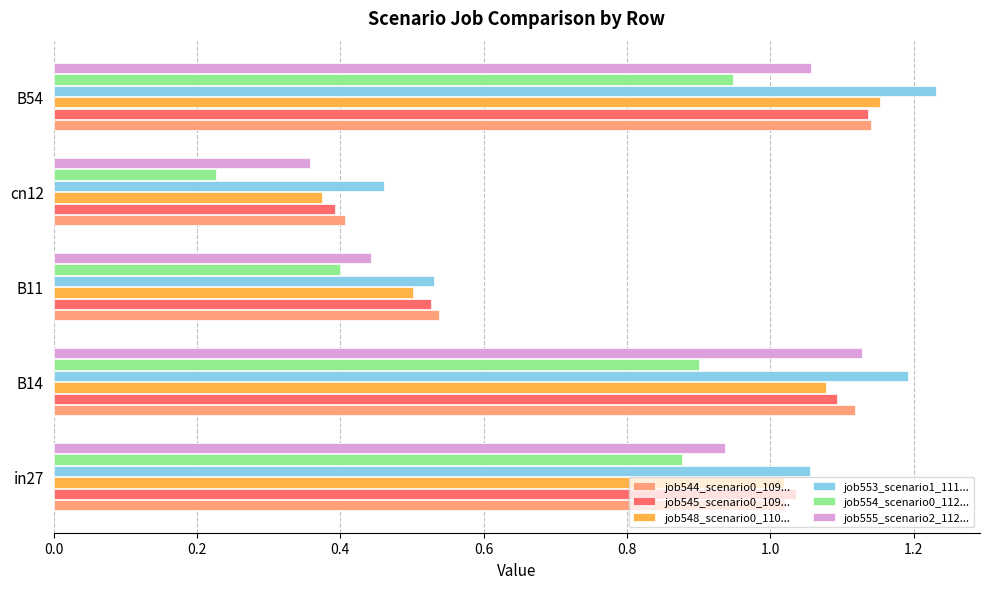

Where is job555_scenario2_112... nearest to the value 0?

cn12